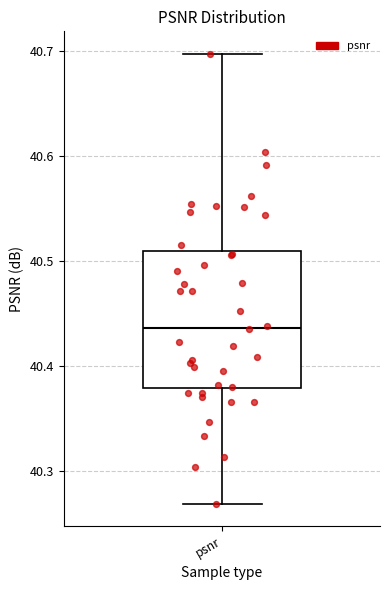

Where does the upper whisker of the box for psnr end on the y-axis? The values are not printed on the chart, so give them approximately, as read against the axis.

40.70